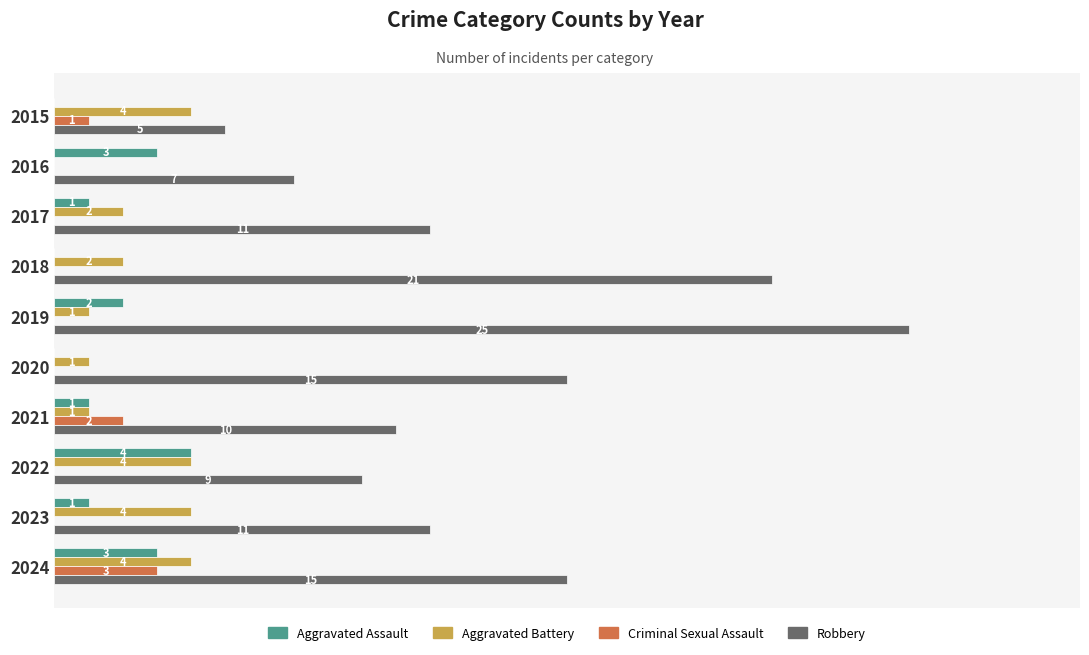

Which series has the largest total across all categories?

Robbery